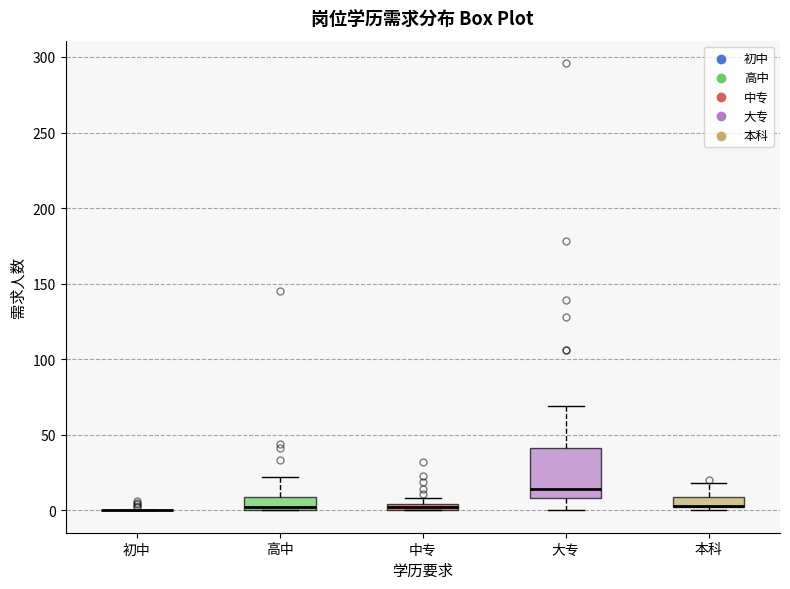

Comparing the boxes themselves (not the whiskers), which one is the tallest?

大专